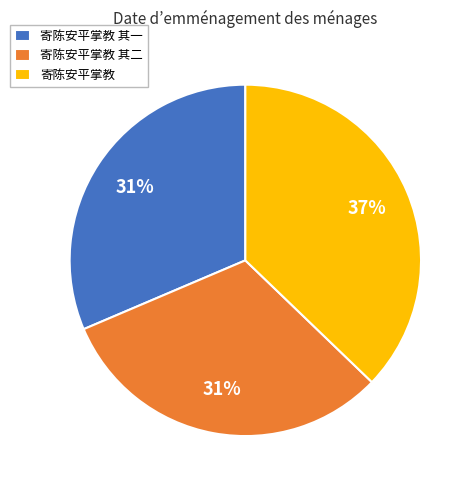

What is the ratio of the value at 寄陈安平掌教 其二 to the value at 寄陈安平掌教 其一?

1.0